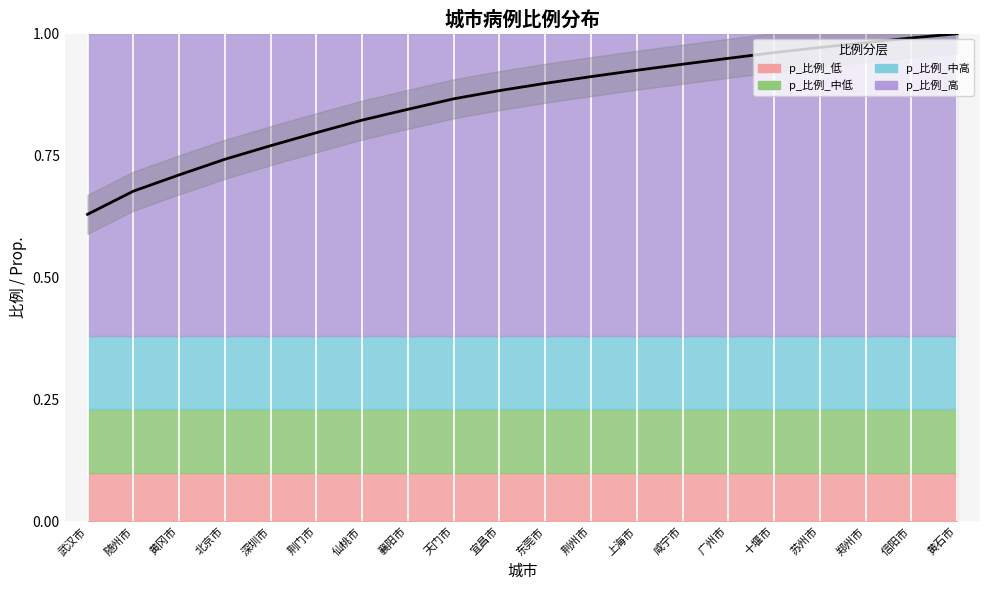

The chart shows a value of 1.2 at 黄冈市. True or false?

False